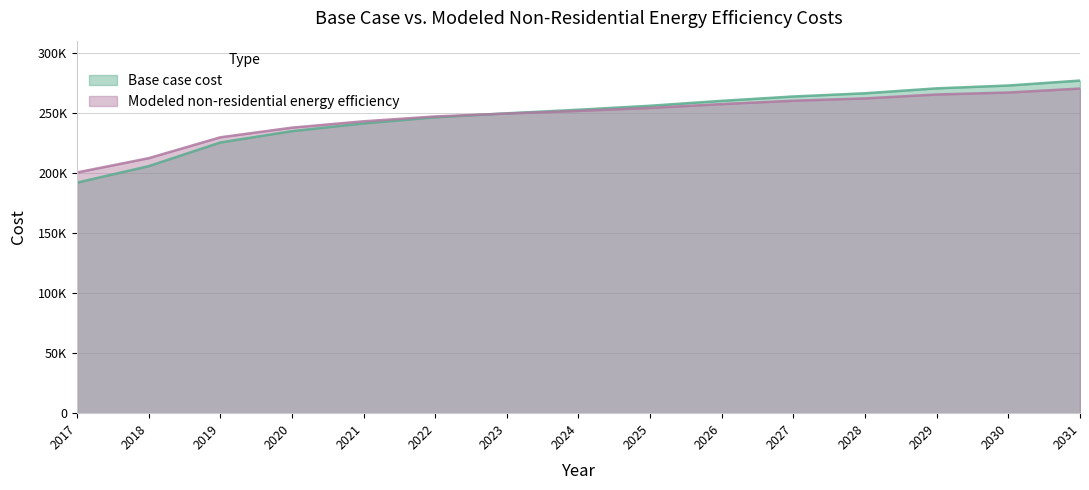

Which has a higher value, 2030 or 2020?

2030